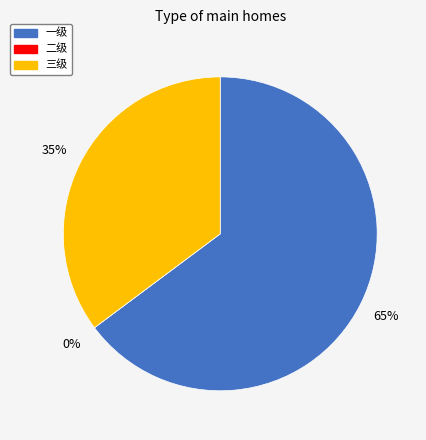

Rank the categories by value from highest to lowest.

一级, 三级, 二级